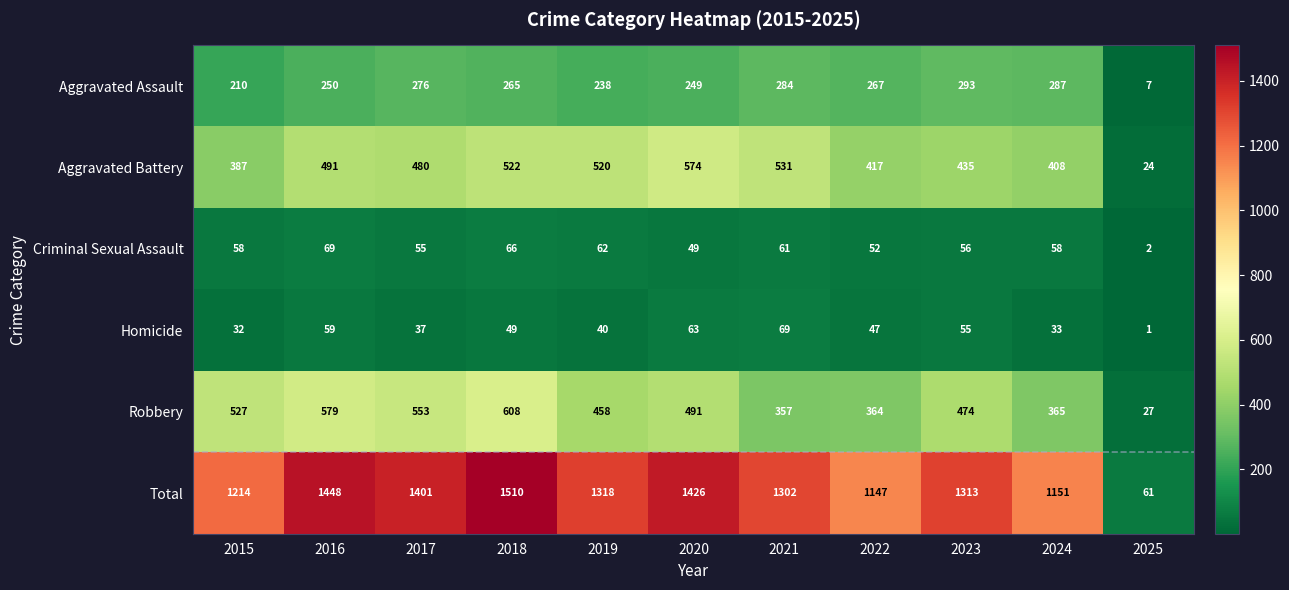

Count the number of categories in the chart.

11